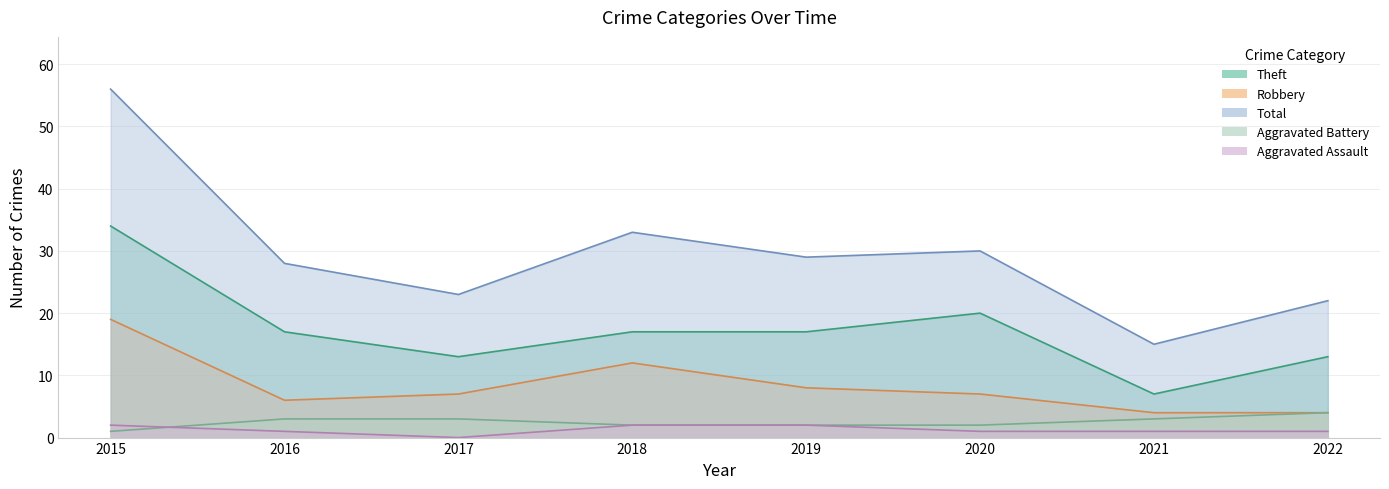

Which label corresponds to the smallest value in the chart?

2017